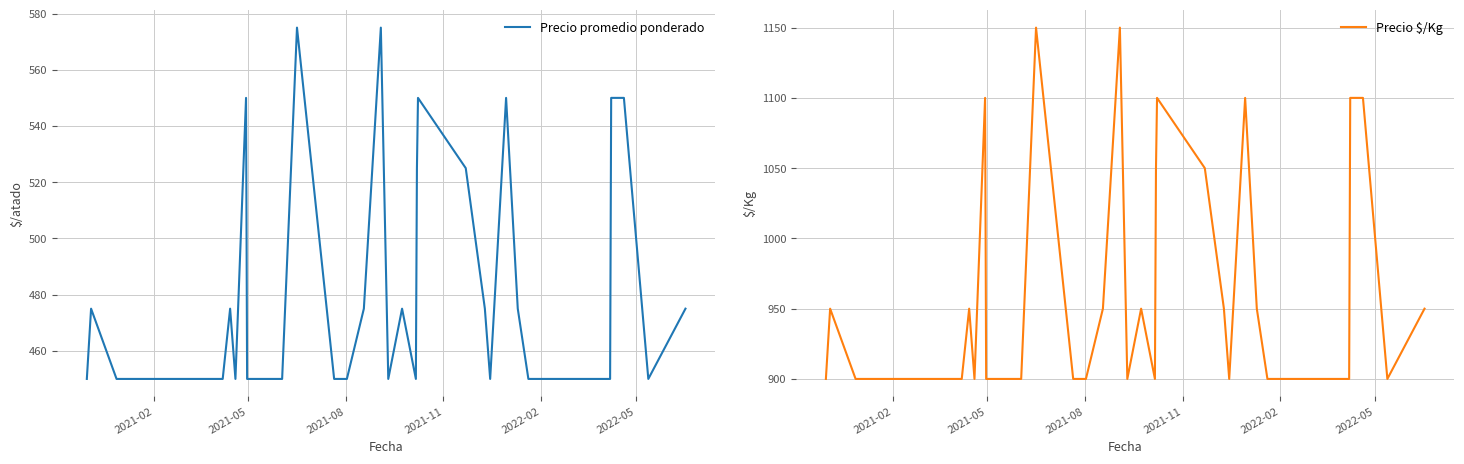

What is the lowest value of the Precio promedio ponderado series?

450